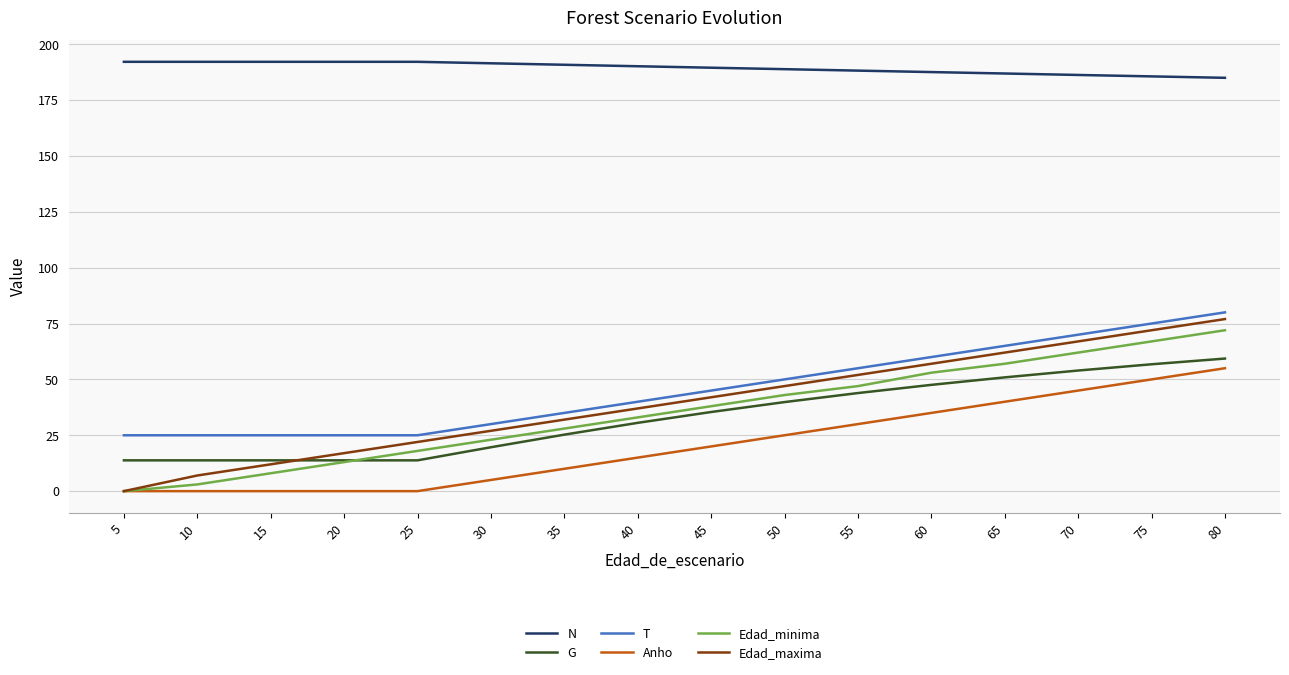

What is the spread (max minus min) of values at 5?

192.1